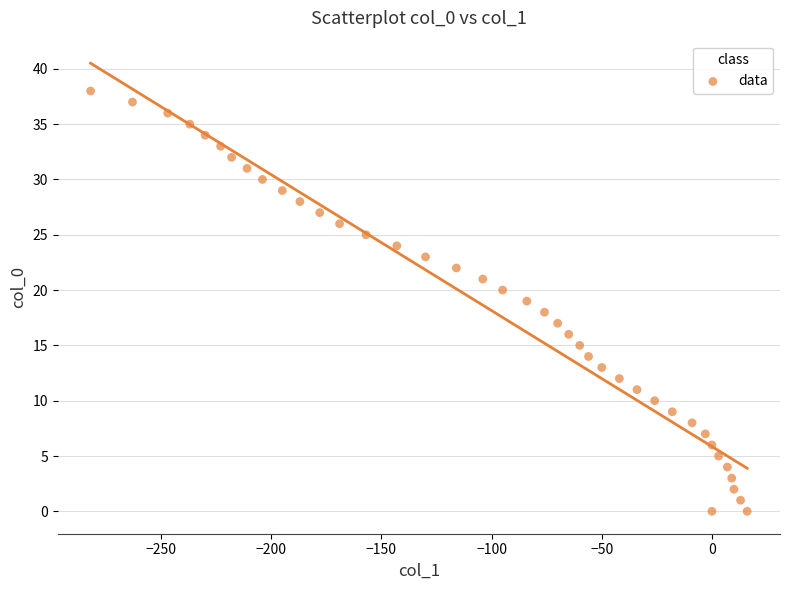

What is the range of Y values (max minus min)?

38